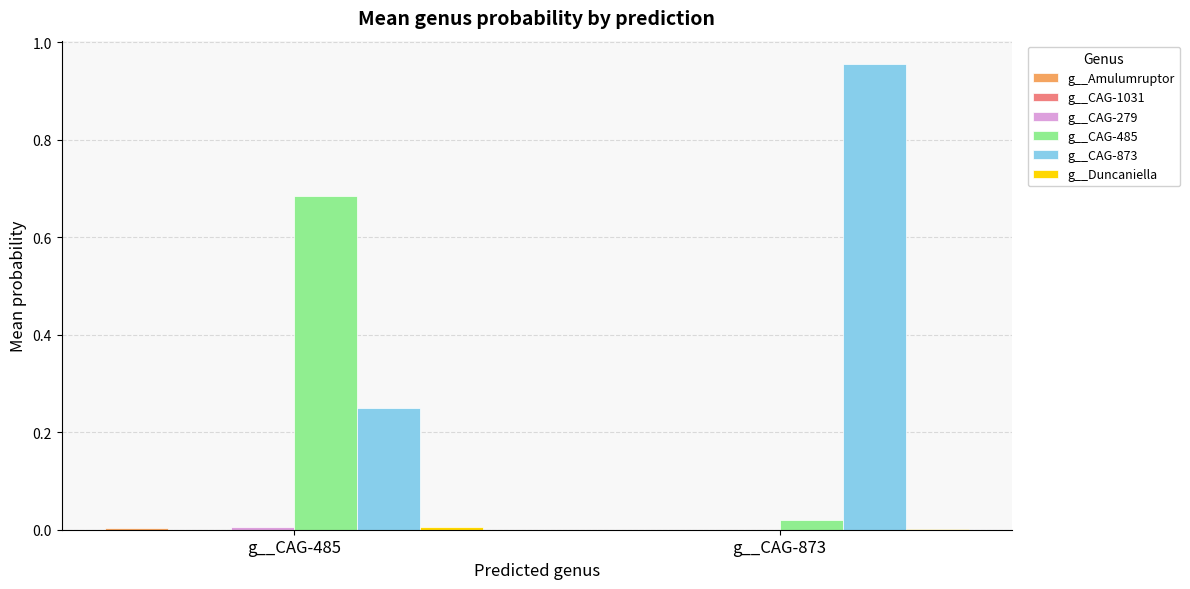

True or false: g__CAG-485 has a value of 0.2 at g__CAG-485.

False